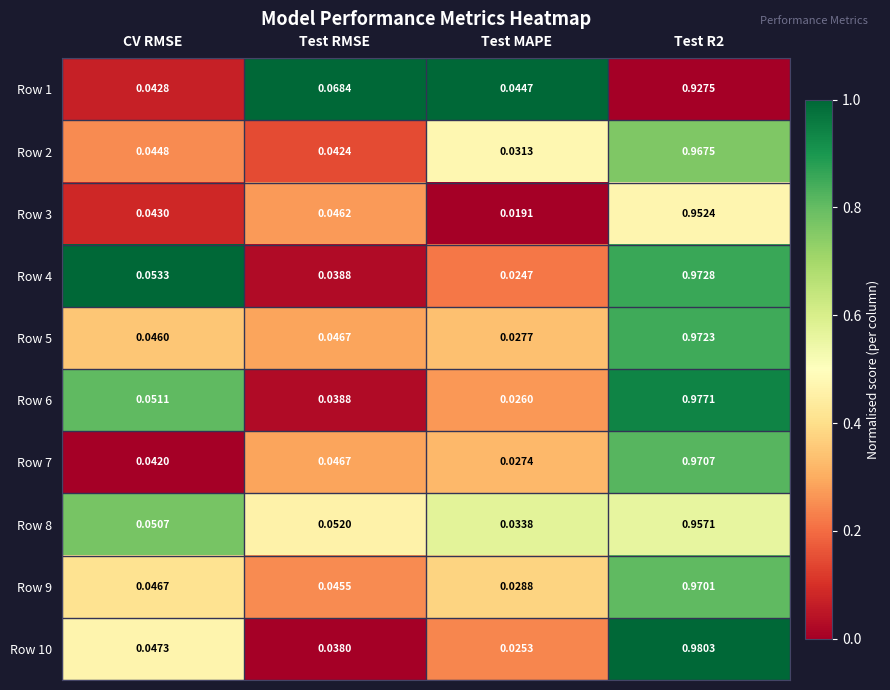

At which label is Row 3 closest to 0?

Test MAPE